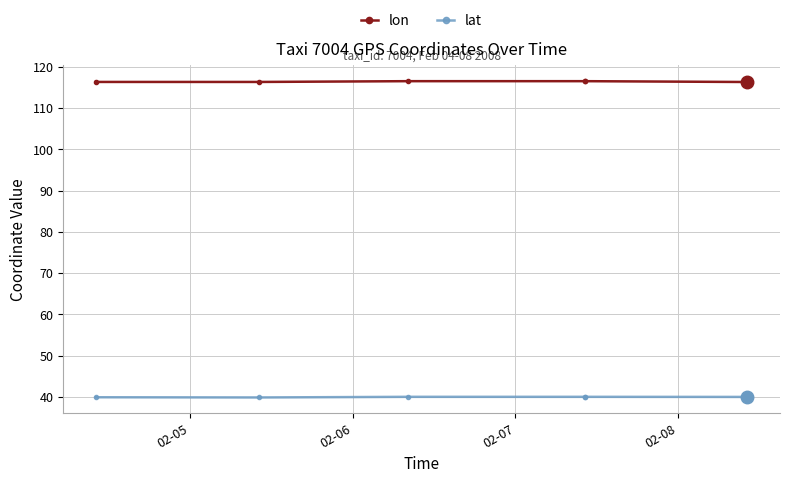

How many interior local valleys does the lon series have?

1